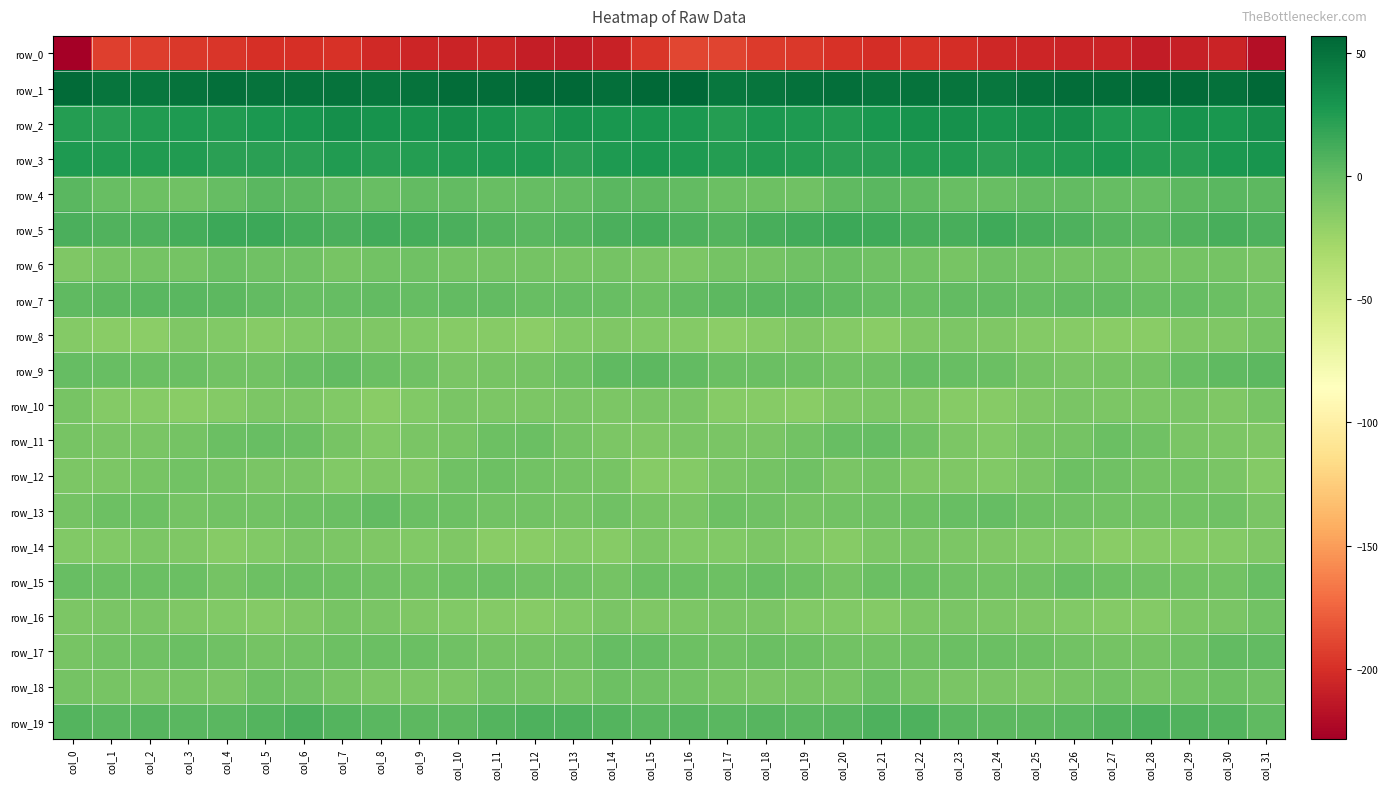

Which label corresponds to the largest value in the chart?

col_16